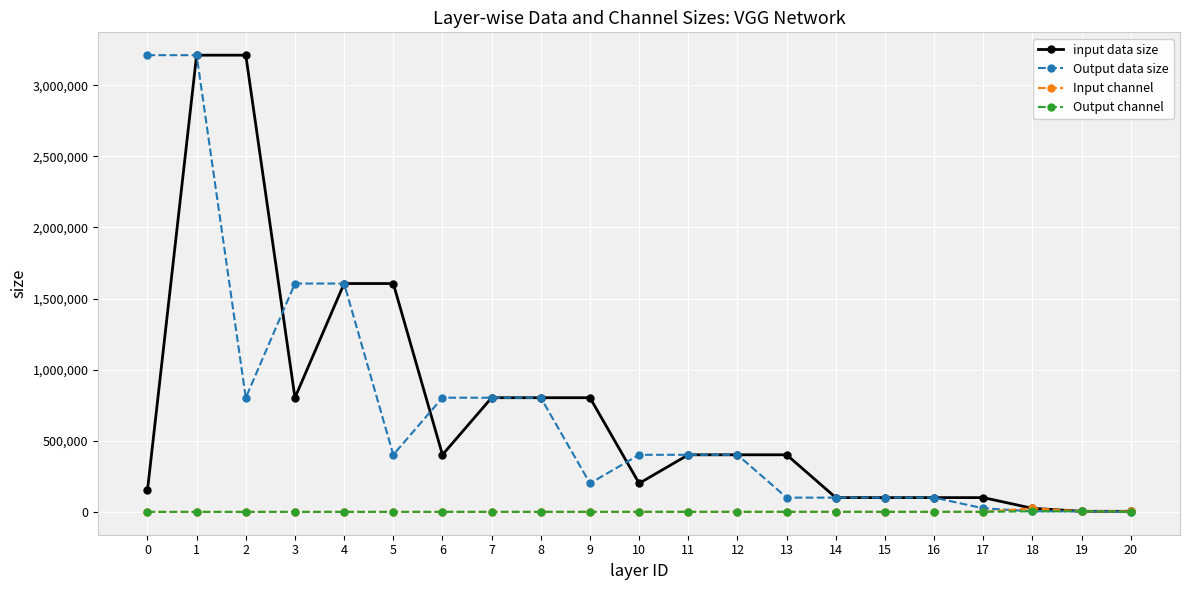

What are all the series names shown in the legend?

input data size, Output data size, Input channel, Output channel